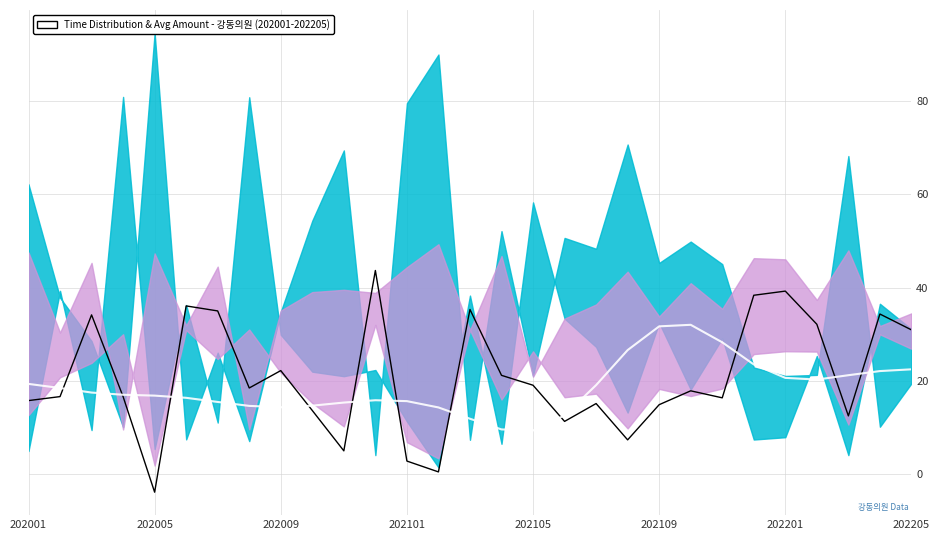

How many lines are shown in the chart?

2